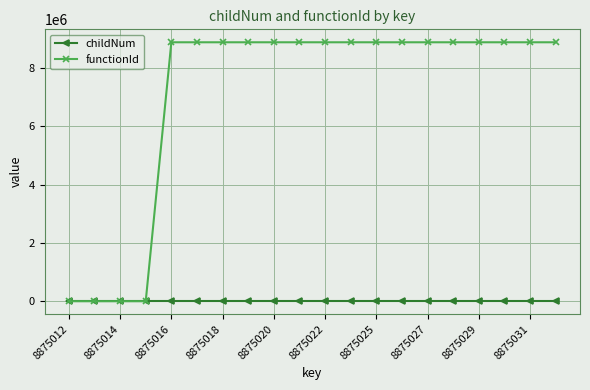

At how many categories does at least one series exceed 1812782?

16